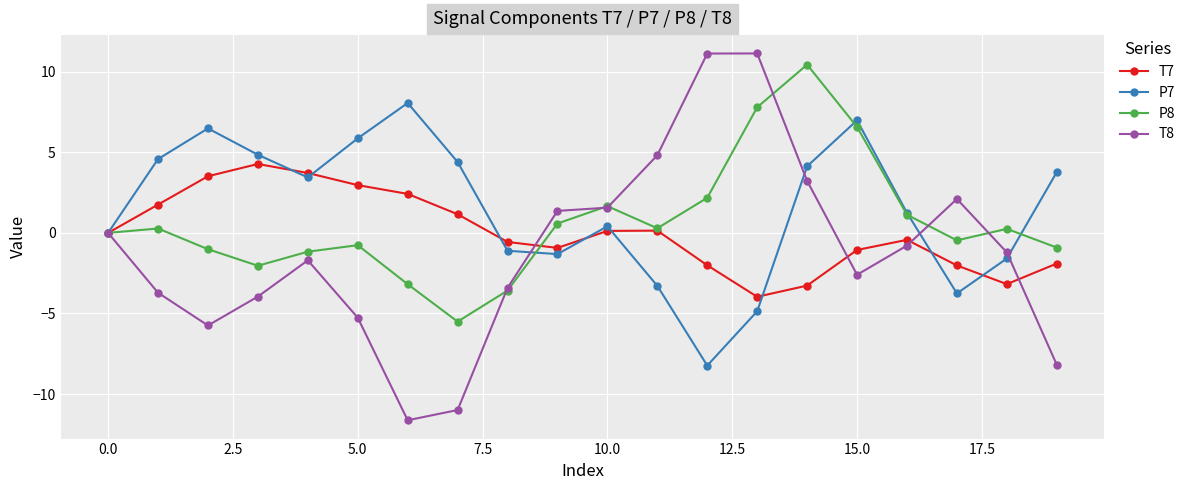

True or false: T7 has more than 2 points higher than both neighbors.

True